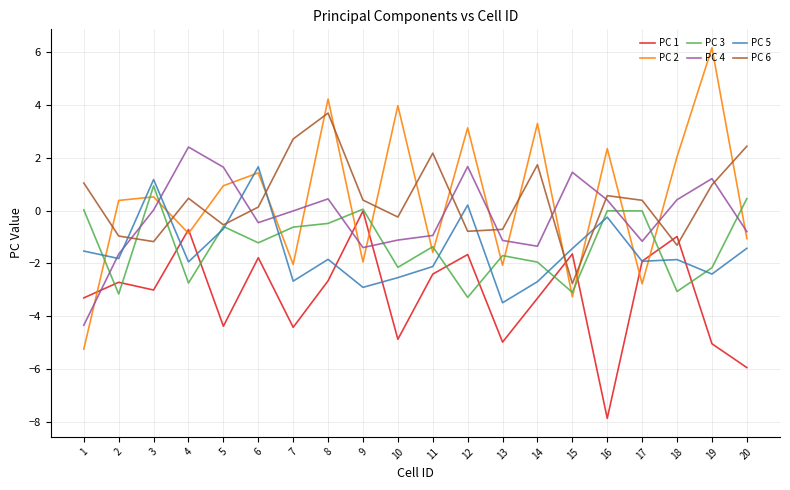

Which series has the largest range (max minus min)?

PC 2